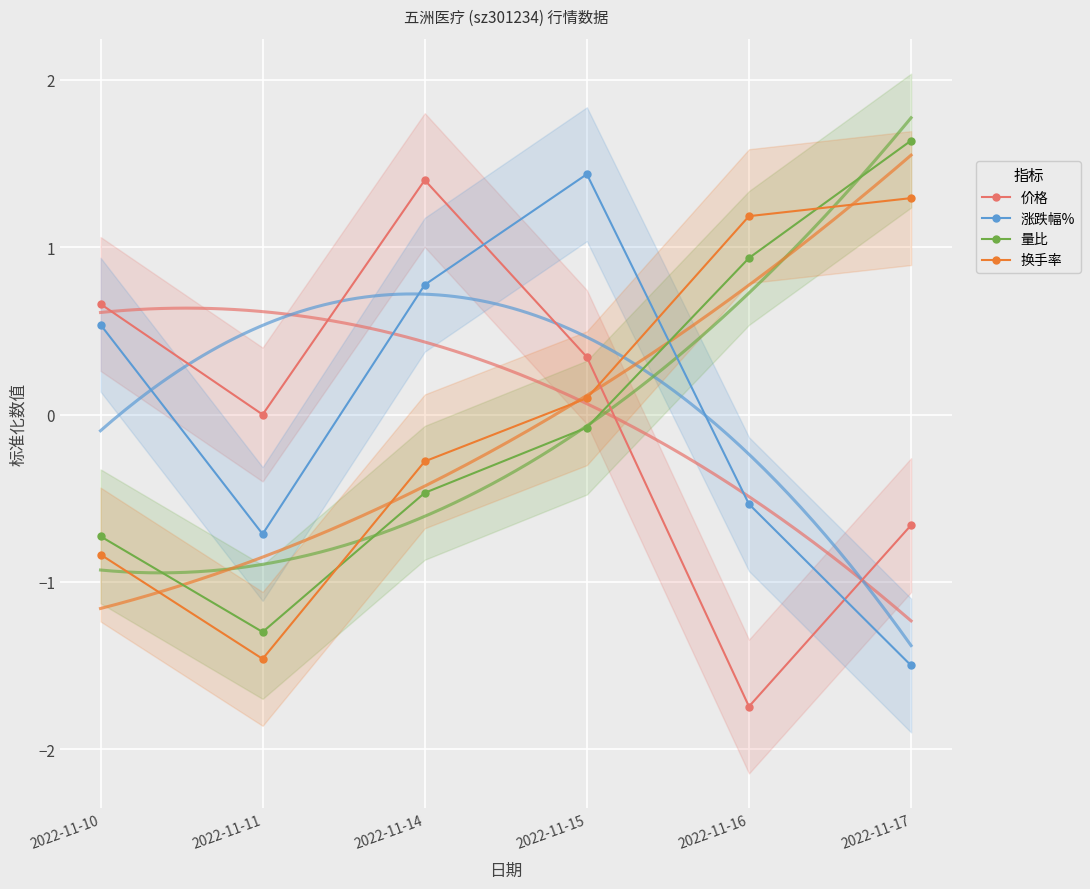

True or false: 涨跌幅% has a value of -0.1 at 2022-11-11.

False